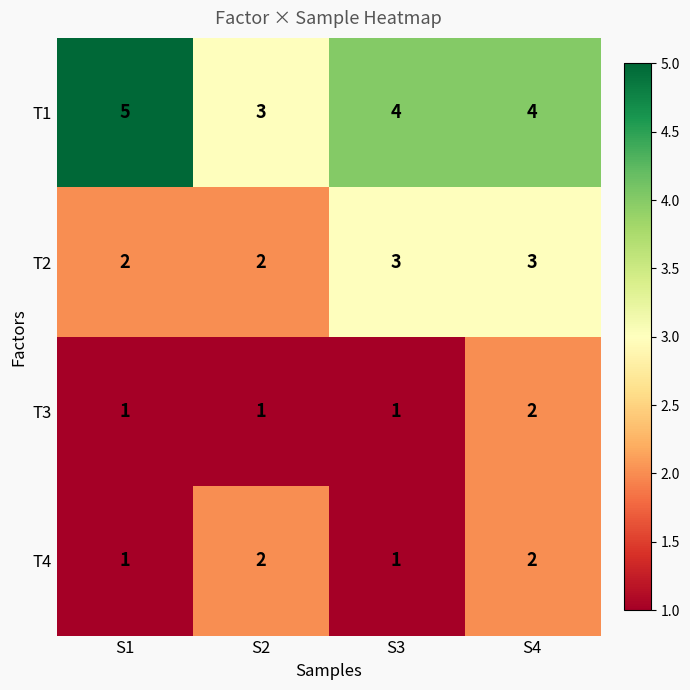

What is the difference between the highest and lowest values at S1?

4